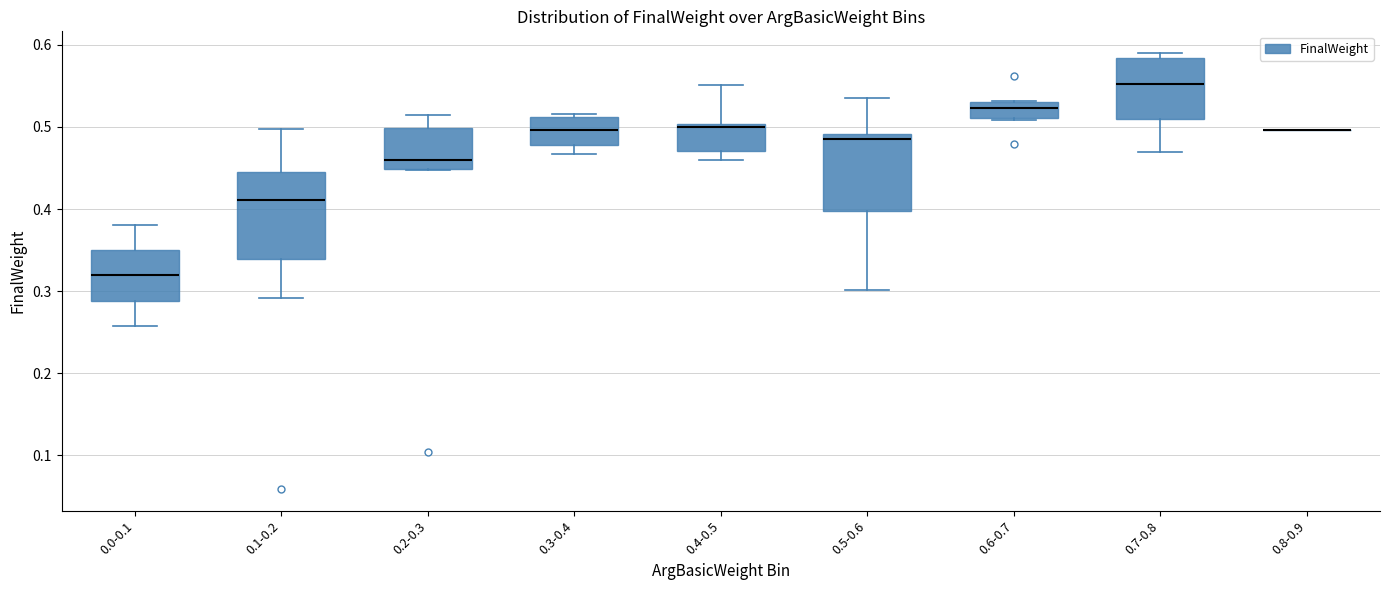

Reading left to right, read every box against the y-axis: the position of its median line, the range the box covers, and the ends of its whiskers. The values are not printed on the chart, so give them approximately, as read against the axis.

0.0-0.1: median 0.32, box 0.29 to 0.35, whiskers 0.26 to 0.38
0.1-0.2: median 0.41, box 0.34 to 0.45, whiskers 0.29 to 0.50
0.2-0.3: median 0.46, box 0.45 to 0.50, whiskers 0.45 to 0.51
0.3-0.4: median 0.50, box 0.48 to 0.51, whiskers 0.47 to 0.52
0.4-0.5: median 0.50 (just below the box's upper edge), box 0.47 to 0.50, whiskers 0.46 to 0.55
0.5-0.6: median 0.48, box 0.40 to 0.49, whiskers 0.30 to 0.54
0.6-0.7: median 0.52, box 0.51 to 0.53, whiskers 0.51 to 0.53
0.7-0.8: median 0.55, box 0.51 to 0.58, whiskers 0.47 to 0.59
0.8-0.9: box collapsed to a line at 0.50, whiskers 0.50 to 0.50